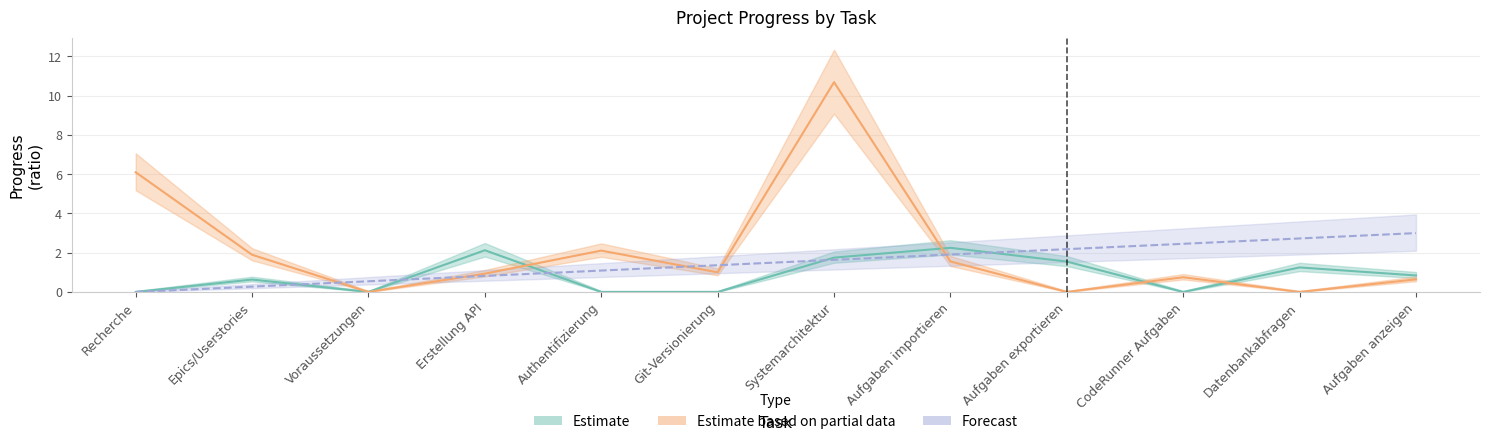

The value of Estimate at Authentifizierung is 0.0. True or false?

True